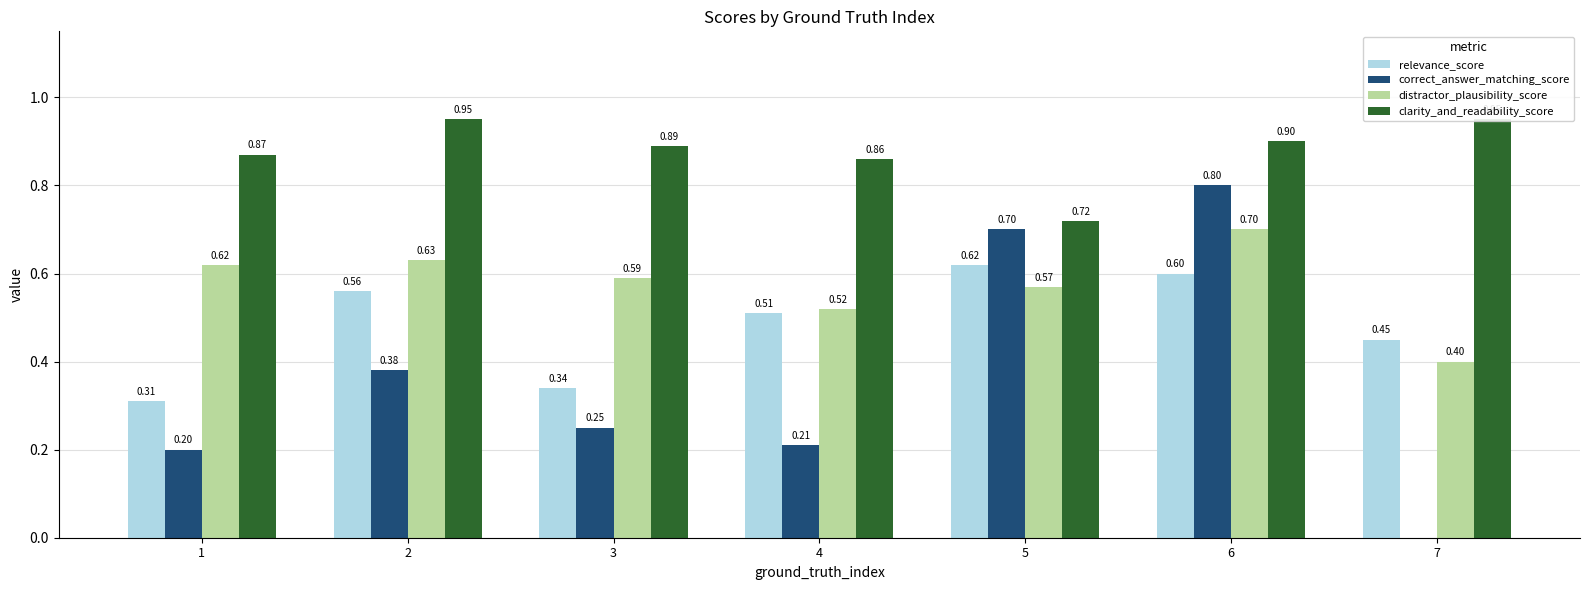

List the series in order of their overall mean, lowest first.

correct_answer_matching_score, relevance_score, distractor_plausibility_score, clarity_and_readability_score